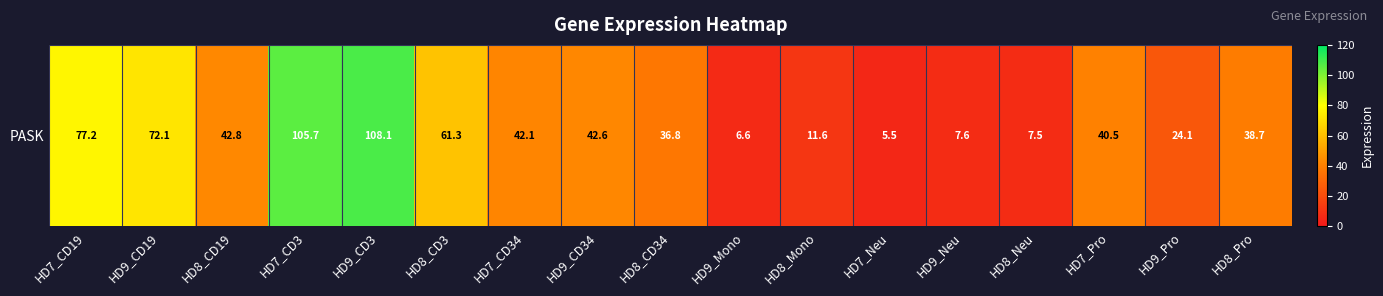

Reading left to right, transcribe all the data shown in this chart.

HD7_CD19=77.2	HD9_CD19=72.1	HD8_CD19=42.8	HD7_CD3=105.7	HD9_CD3=108.1	HD8_CD3=61.3	HD7_CD34=42.1	HD9_CD34=42.6	HD8_CD34=36.8	HD9_Mono=6.6	HD8_Mono=11.6	HD7_Neu=5.5	HD9_Neu=7.6	HD8_Neu=7.5	HD7_Pro=40.5	HD9_Pro=24.1	HD8_Pro=38.7